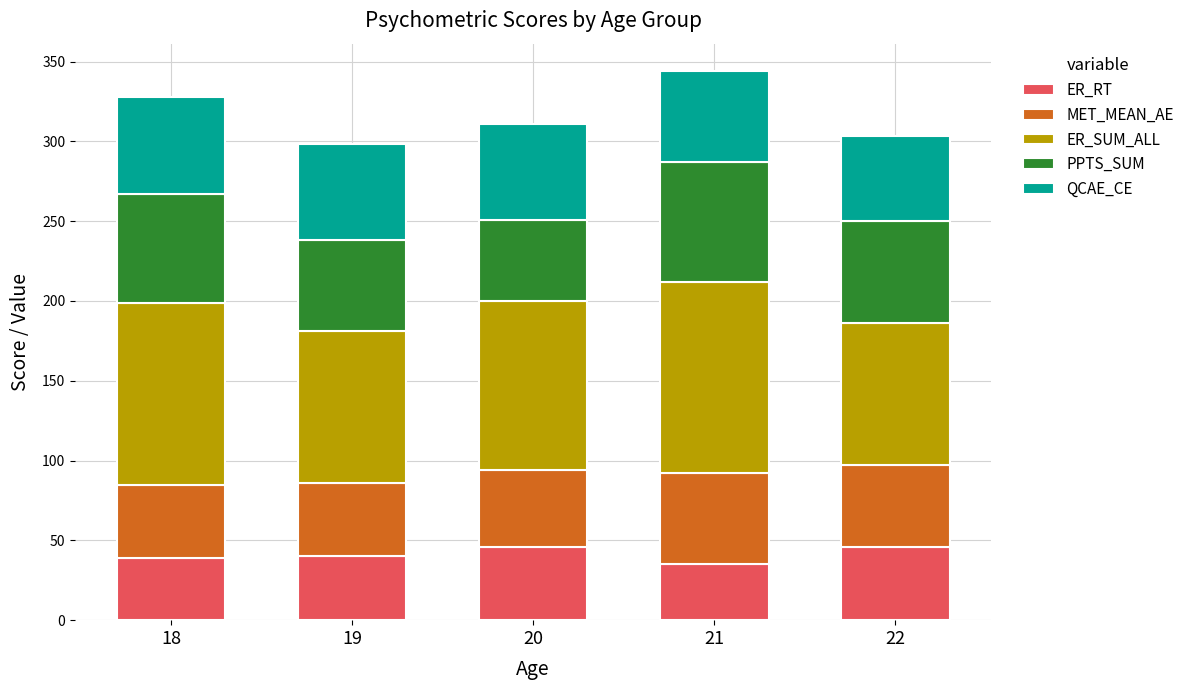

The ER_RT series shows 77.9 at 20. True or false?

False